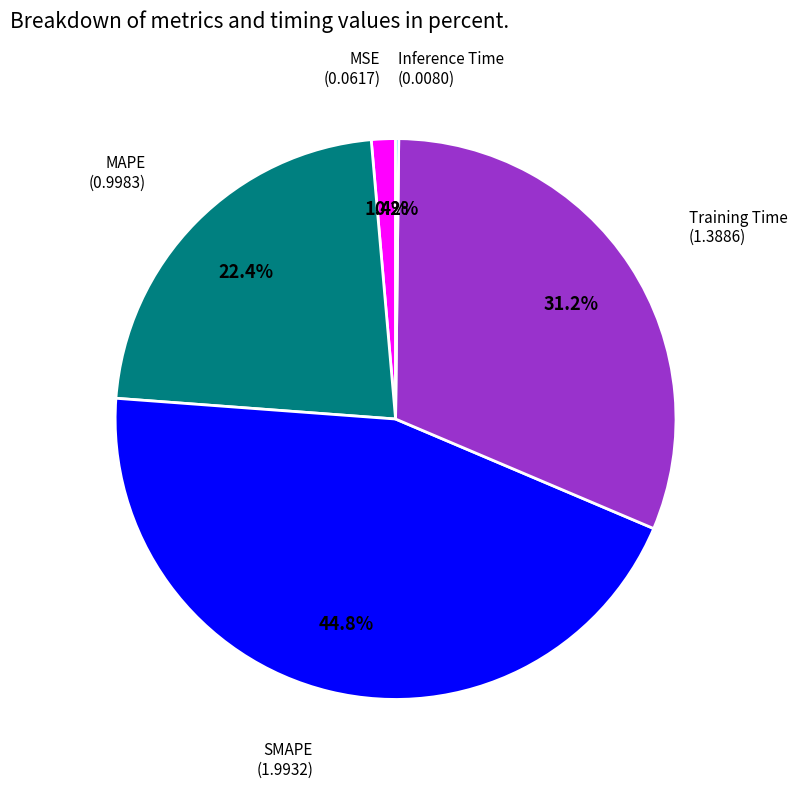

Is there a majority slice in this chart?

No